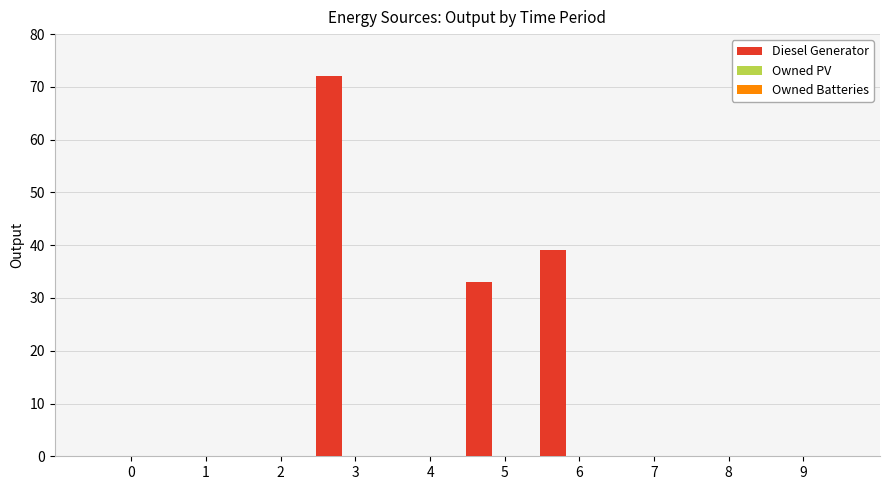

What is the greatest value displayed?

72